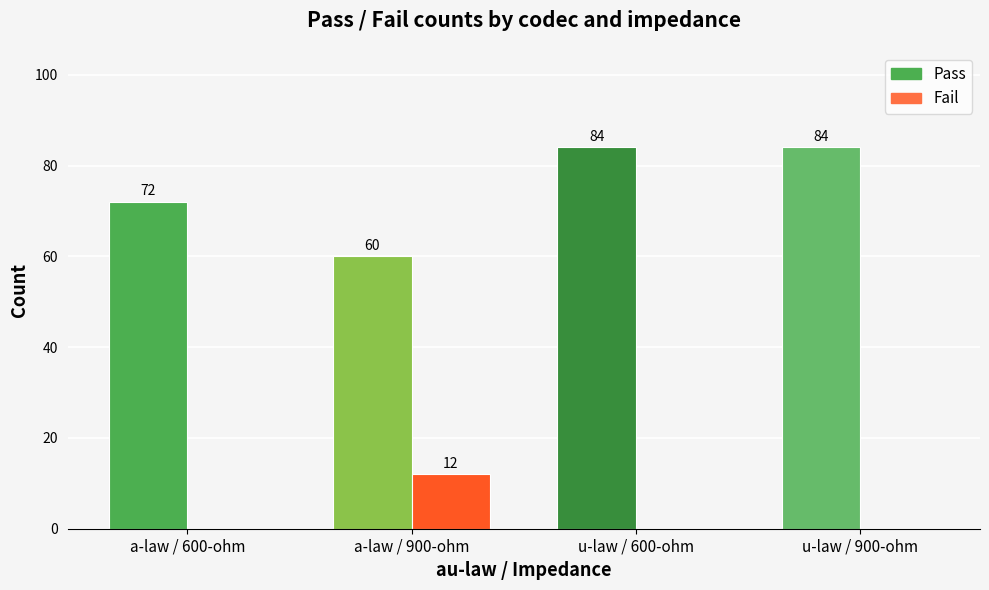

How many data points does each series have?

4